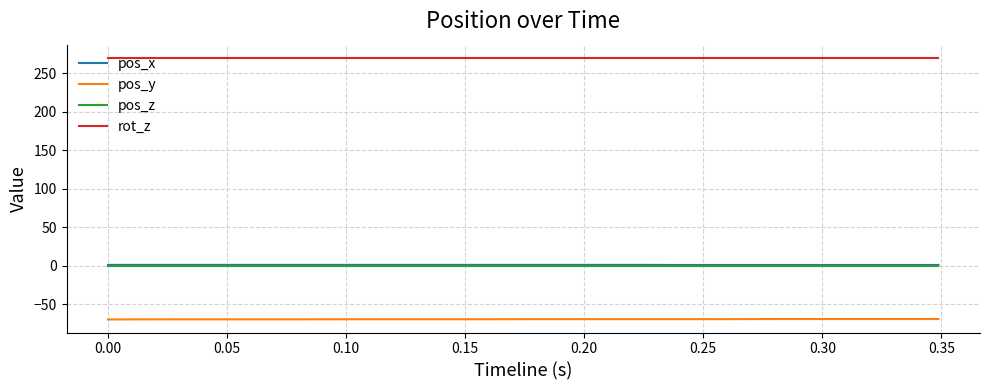

What is the maximum value for rot_z?

270.0